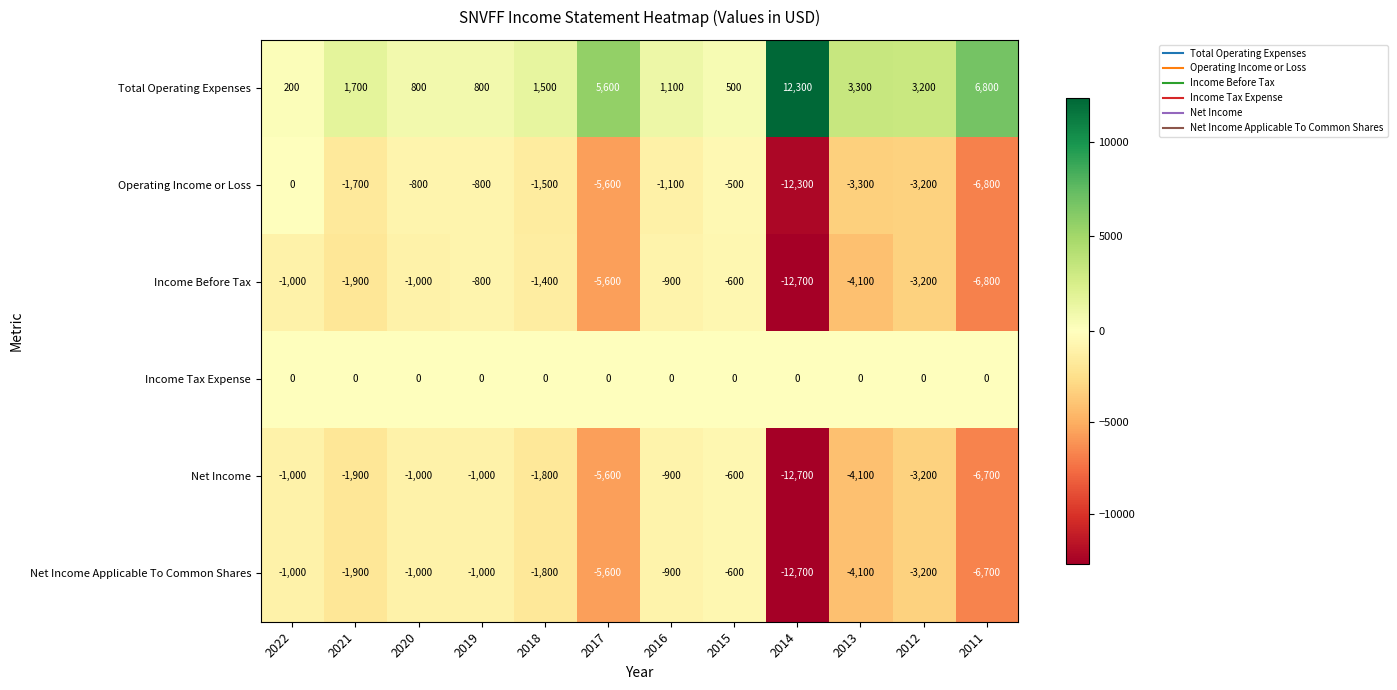

The Net Income series shows -1000 at 2020. True or false?

True